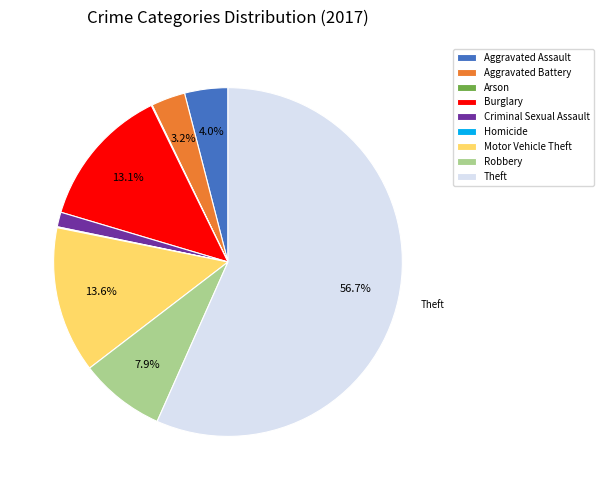

To the nearest percent, what is the difference between the largest and smallest slice percentages?

57%